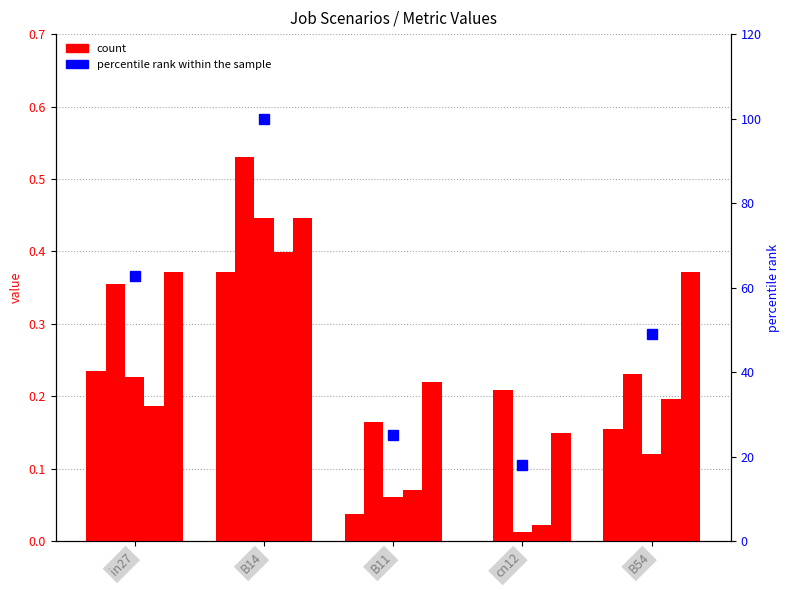

At which category is the sum across all series the highest?

B14